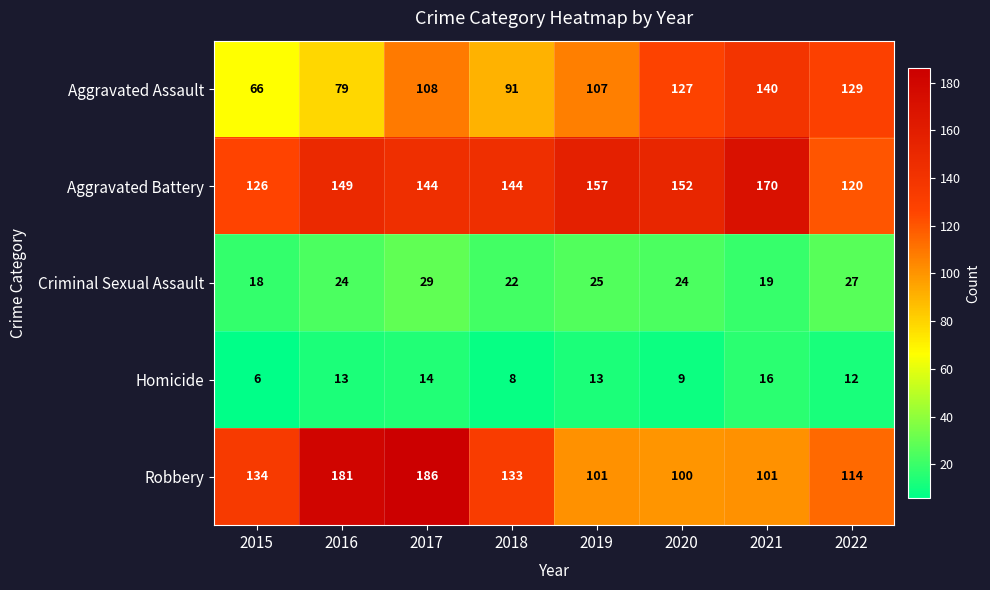

At which category is the sum across all series the highest?

2017